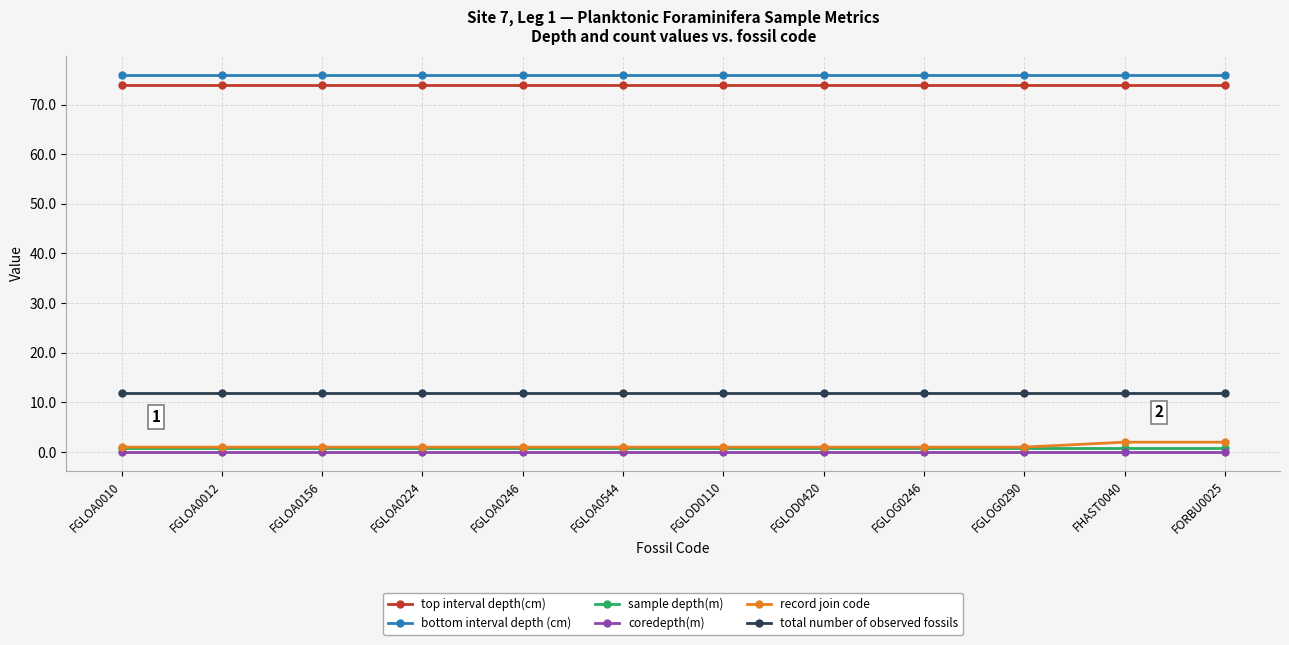

What is the average value of the bottom interval depth (cm) series?

76.0